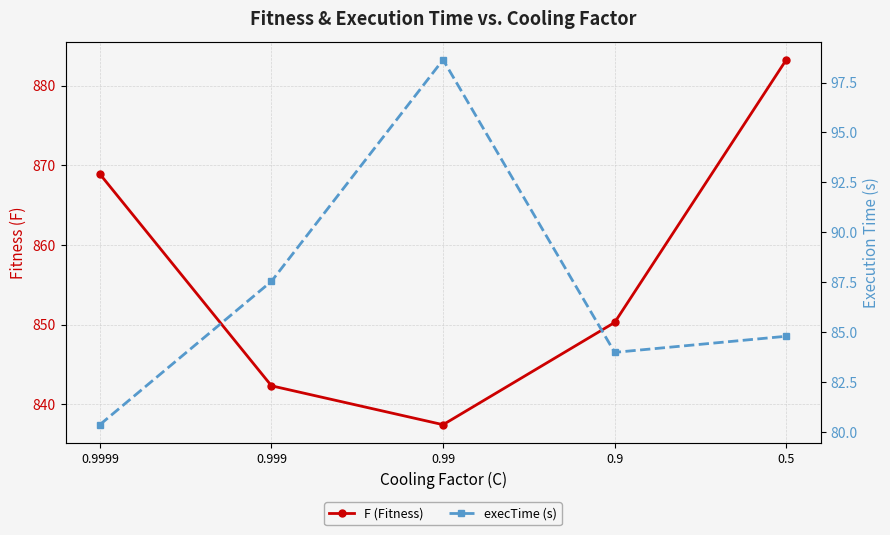

True or false: execTime (s) has more than 2 interior local peaks.

False